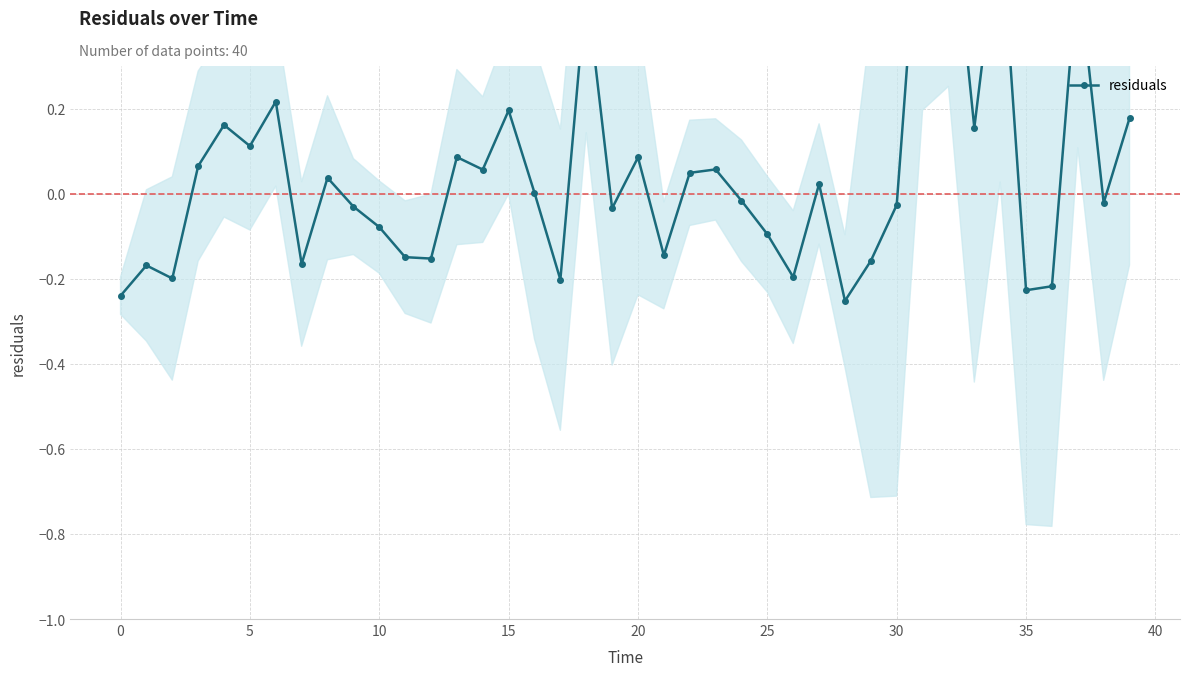

What is the sum of all values?

1.9